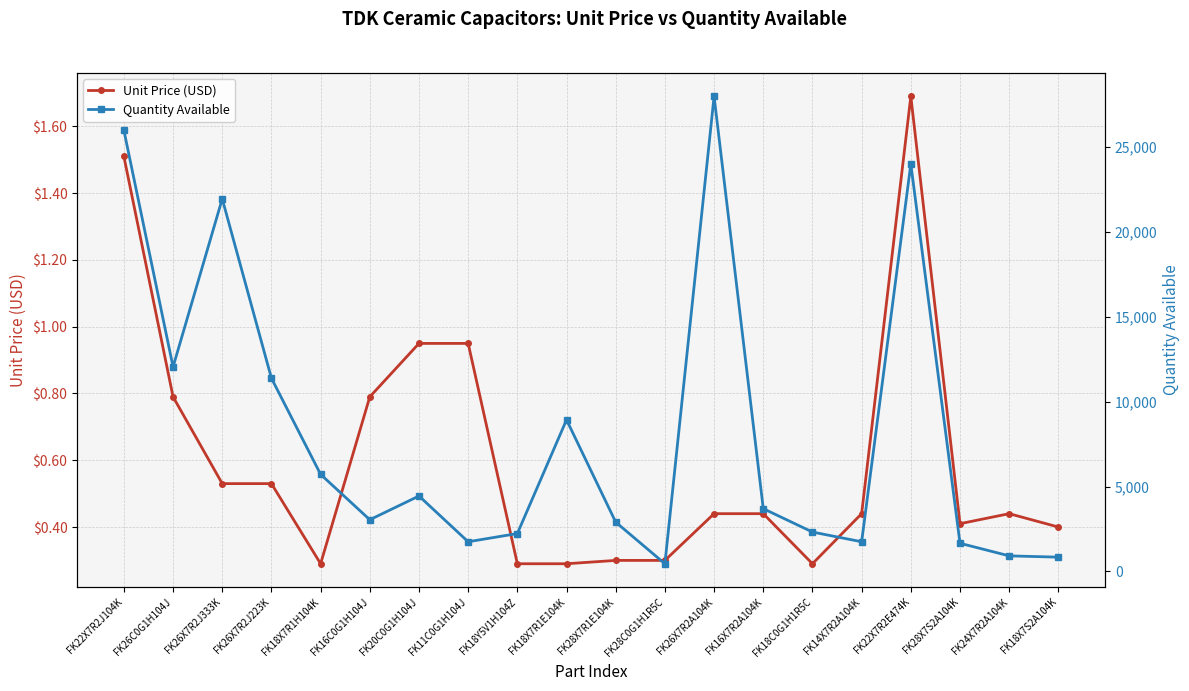

True or false: Unit Price (USD) and Quantity Available cross at least once.

False